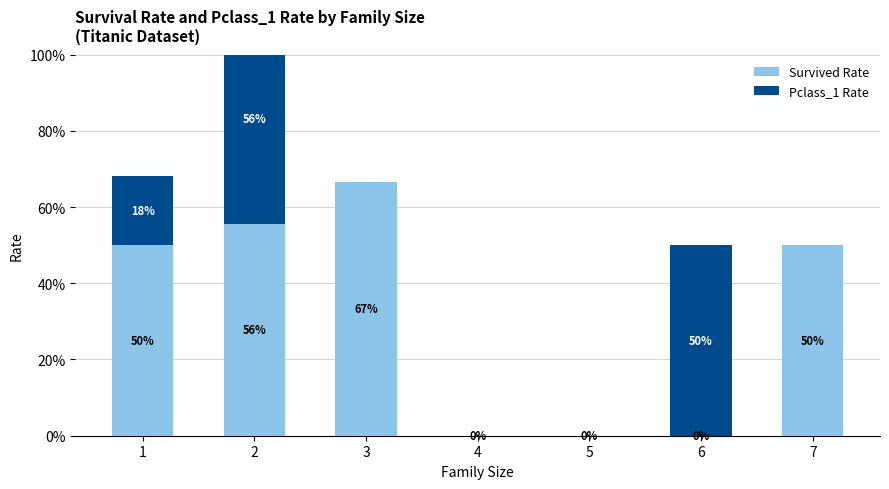

How many values in Pclass_1 Rate are above zero?

3